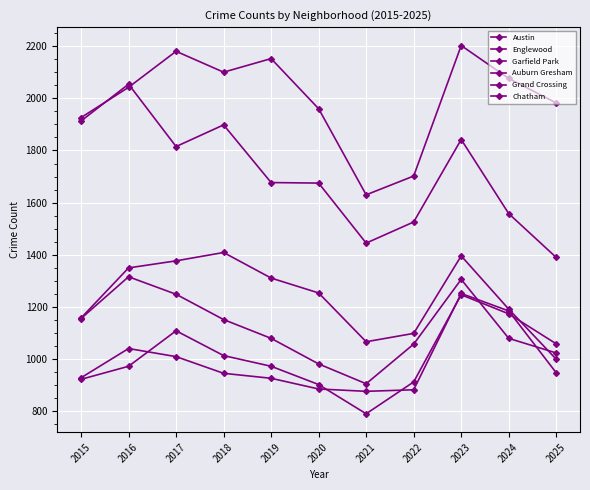

How many intersections are there between Garfield Park and Chatham?

1